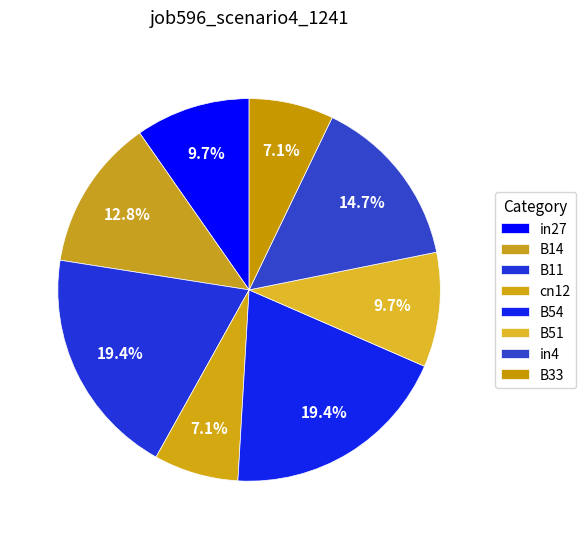

To the nearest percent, what percentage of the pie is B11?

19%